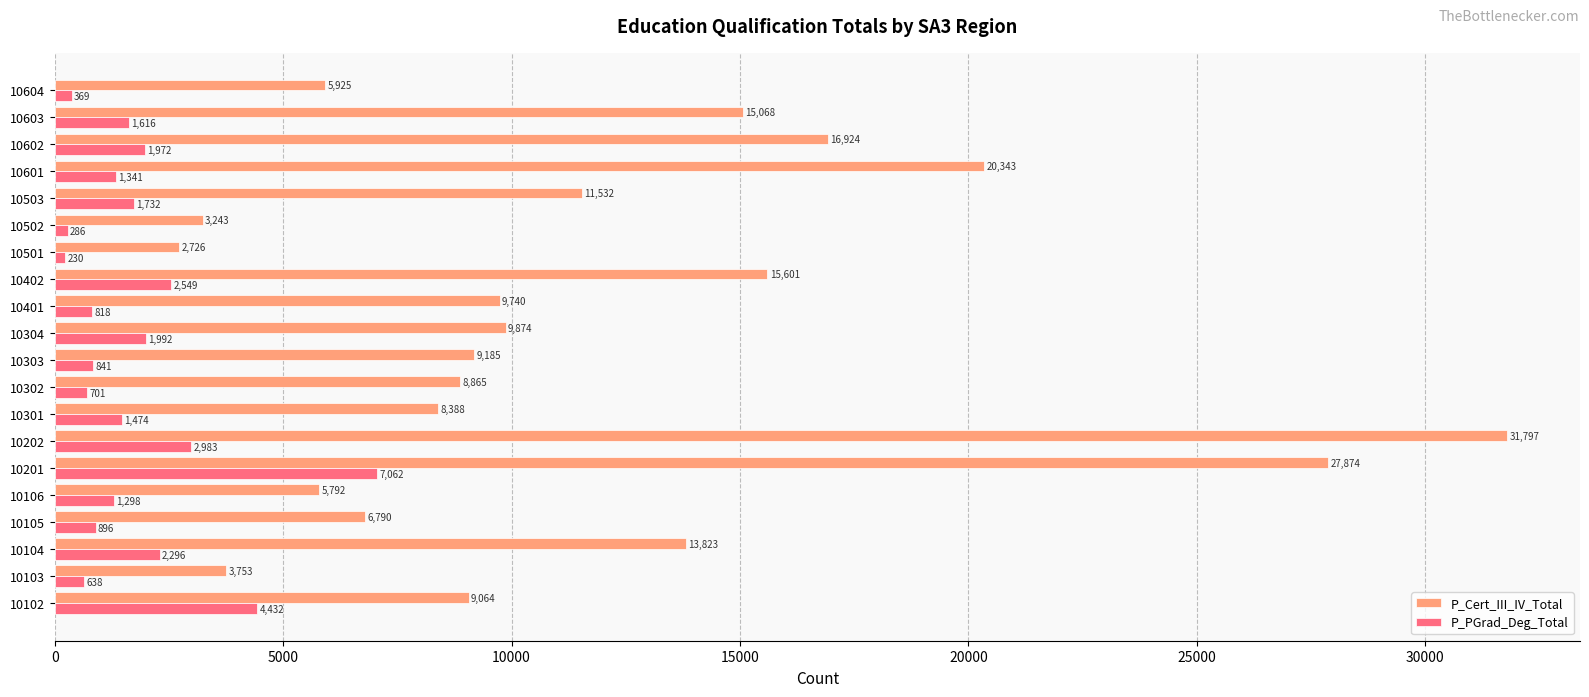

What is the approximate value of P_Cert_III_IV_Total at 10602, to the nearest 10?

16920